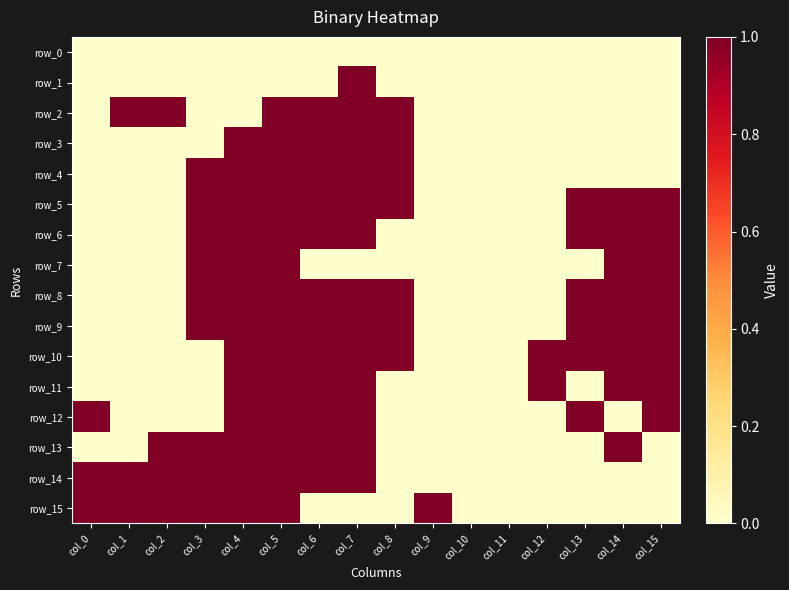

What value does the row_9 series have at col_15?

1